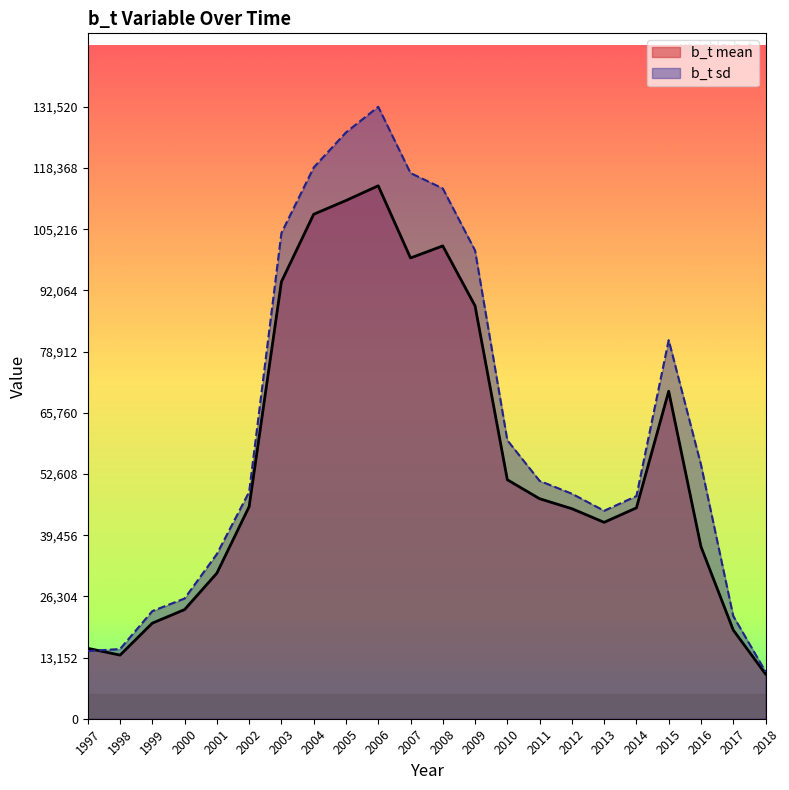

True or false: b_t sd and b_t mean cross at least once.

True